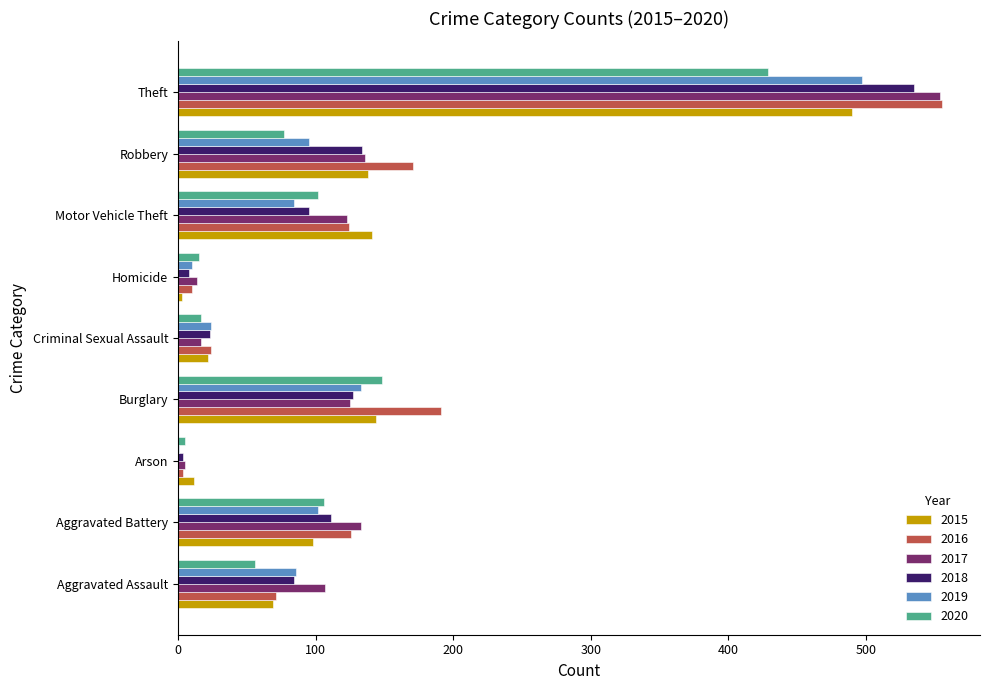

The 2019 series shows 34 at Robbery. True or false?

False